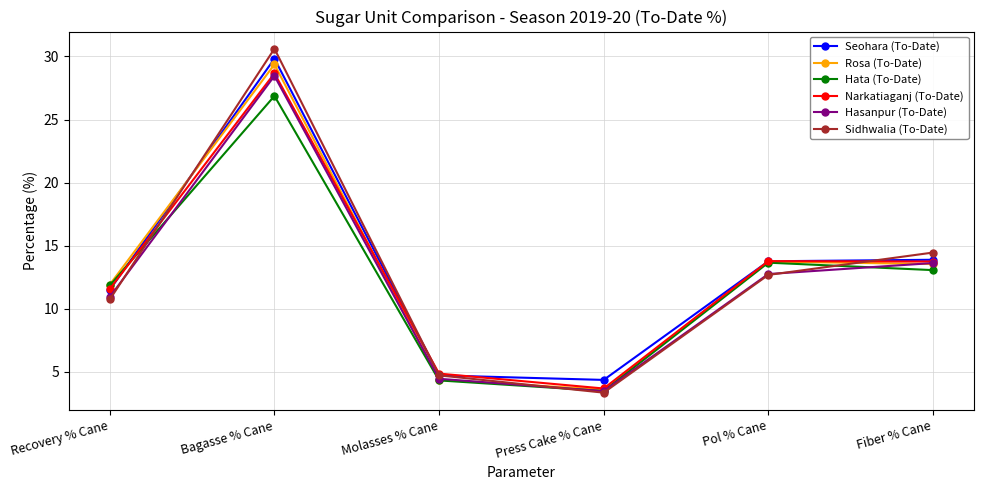

Does the chart display data point markers on the line(s)?

Yes